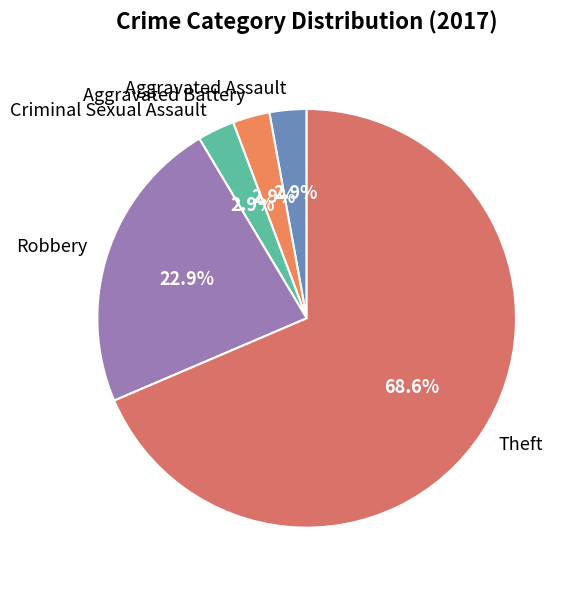

How many slices are in this pie chart?

5